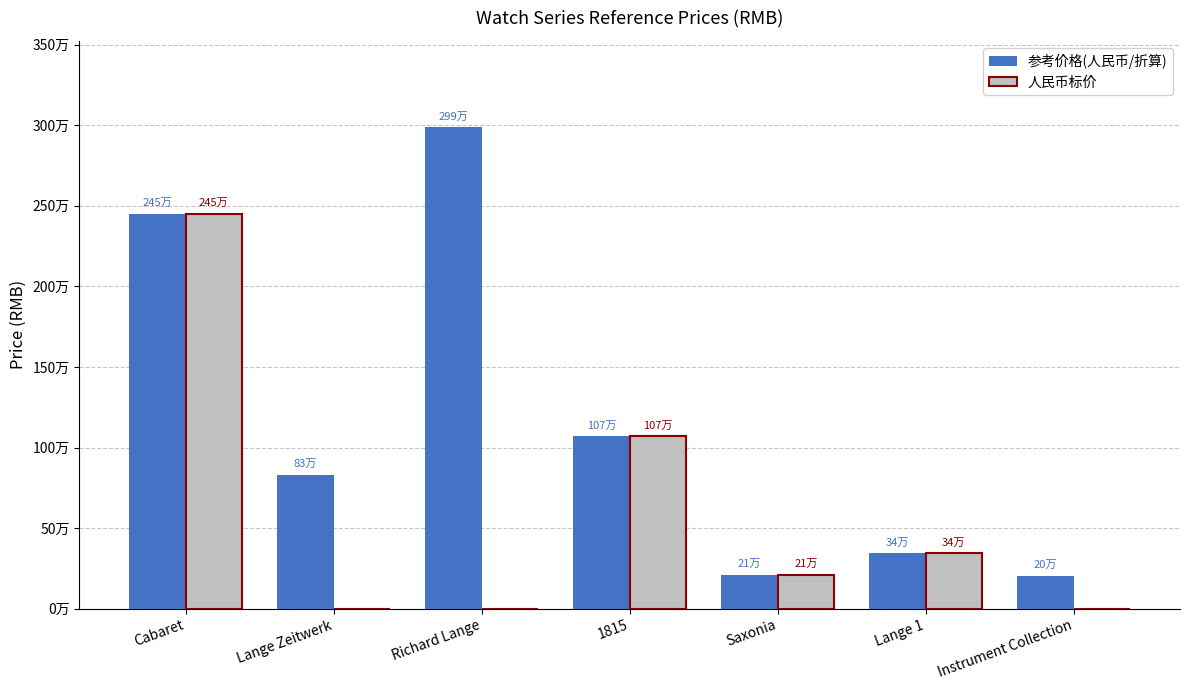

What is the difference between the highest and lowest values at Richard Lange?

2985700